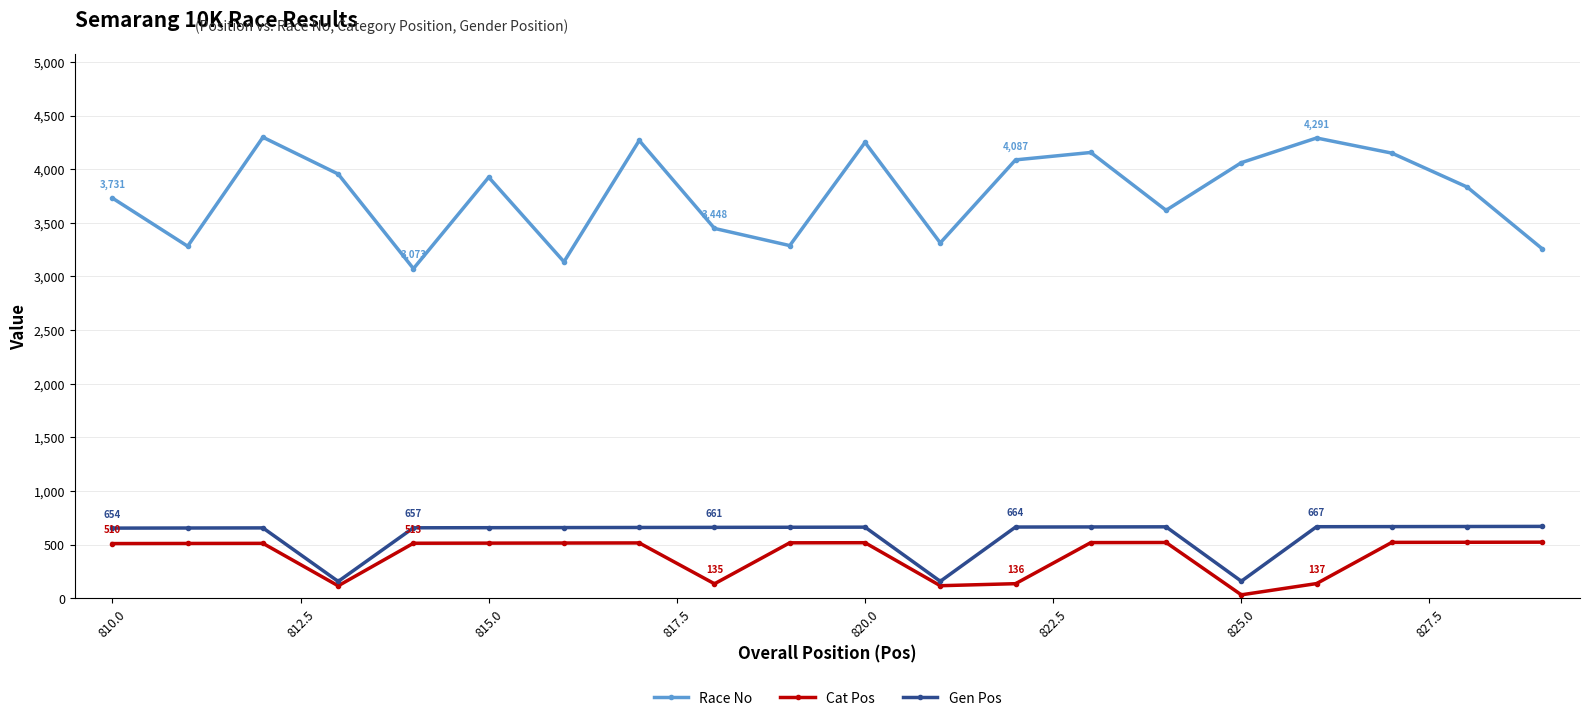

True or false: Cat Pos has more than 2 interior local peaks.

True